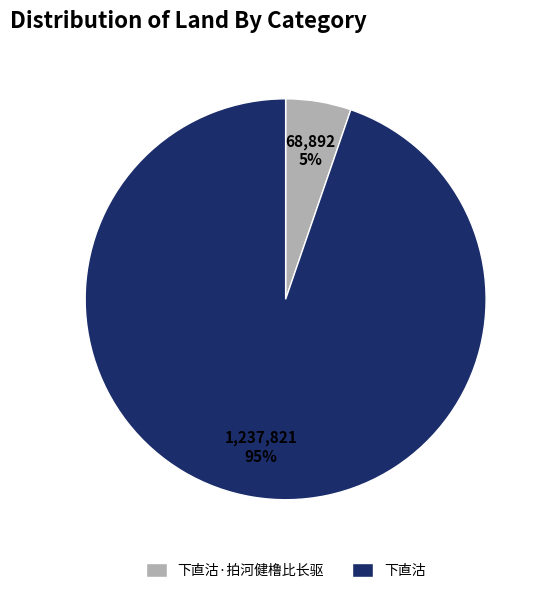

To the nearest percent, what portion does 下直沽·拍河健橹比长驱 represent?

5%